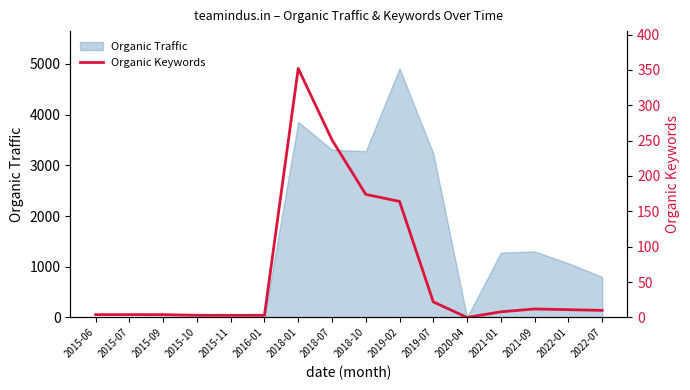

Reading right to left, what are all the values shown in this chart?

2022-07=10	2022-01=11	2021-09=12	2021-01=8	2020-04=0	2019-07=22	2019-02=164	2018-10=174	2018-07=251	2018-01=352	2016-01=3	2015-11=3	2015-10=3	2015-09=4	2015-07=4	2015-06=4